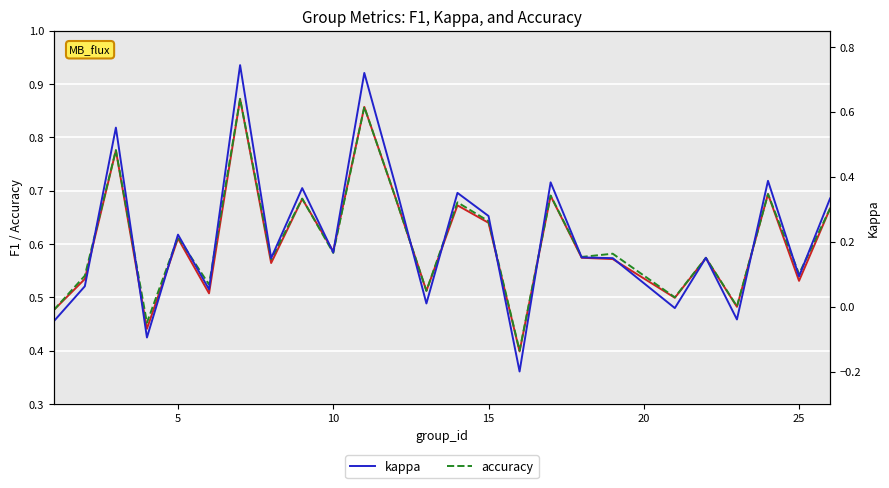

True or false: accuracy has more than 2 points higher than both neighbors.

True